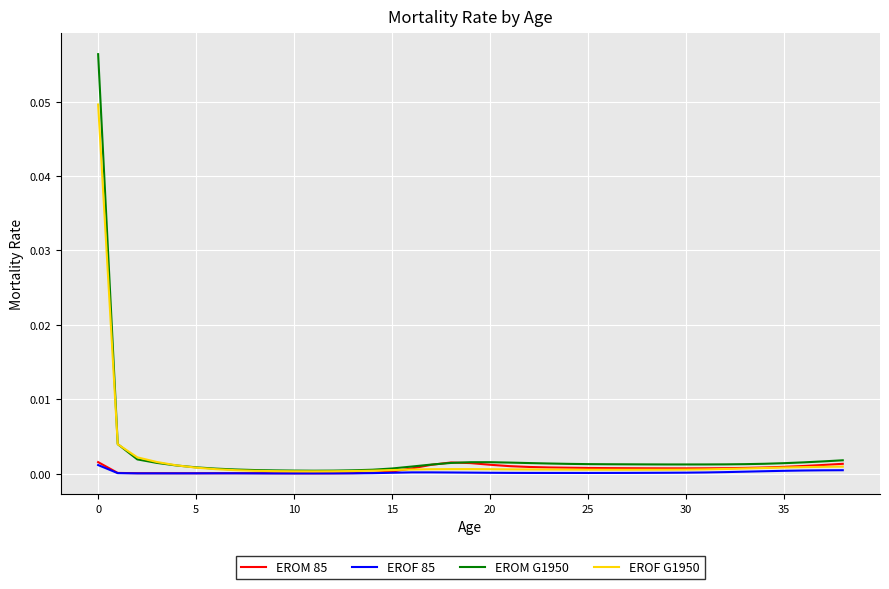

Which series has the widest spread of values?

EROM G1950